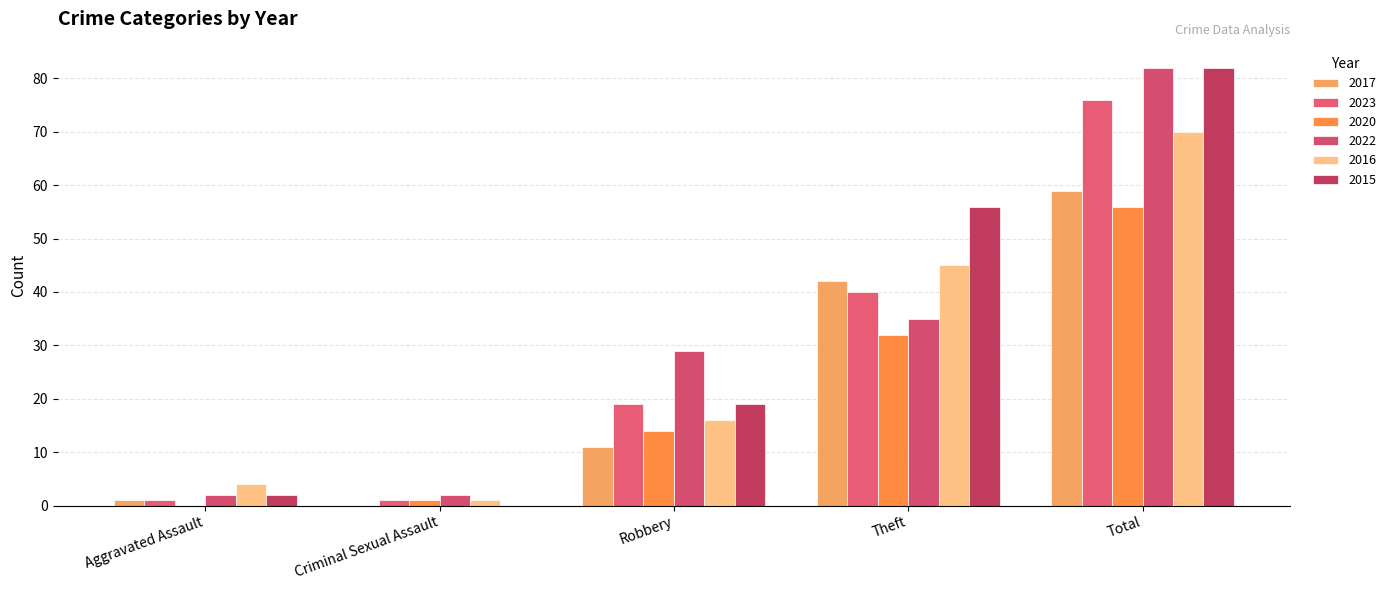

Which series has the largest range (max minus min)?

2015